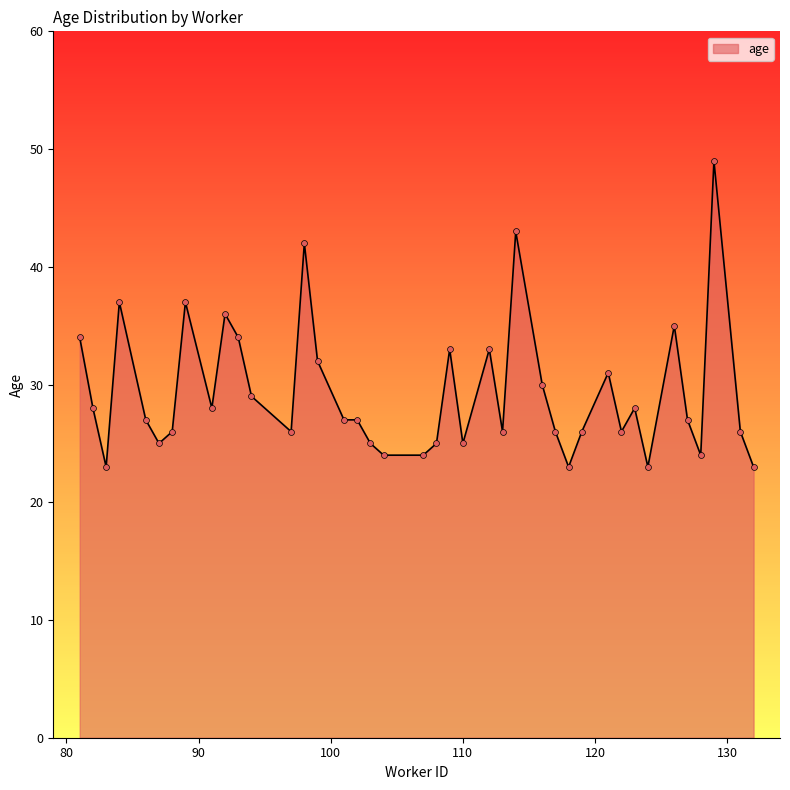

What is the maximum value shown in the chart?

49